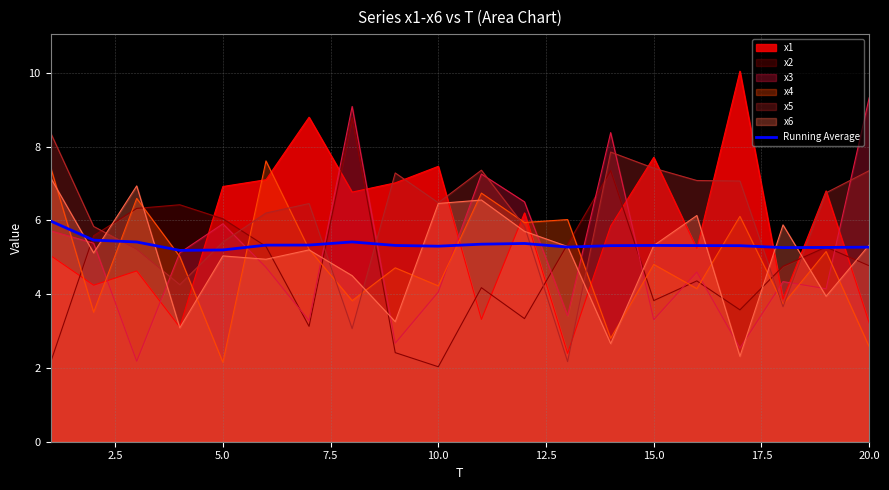

What is the maximum value for x3?

9.3